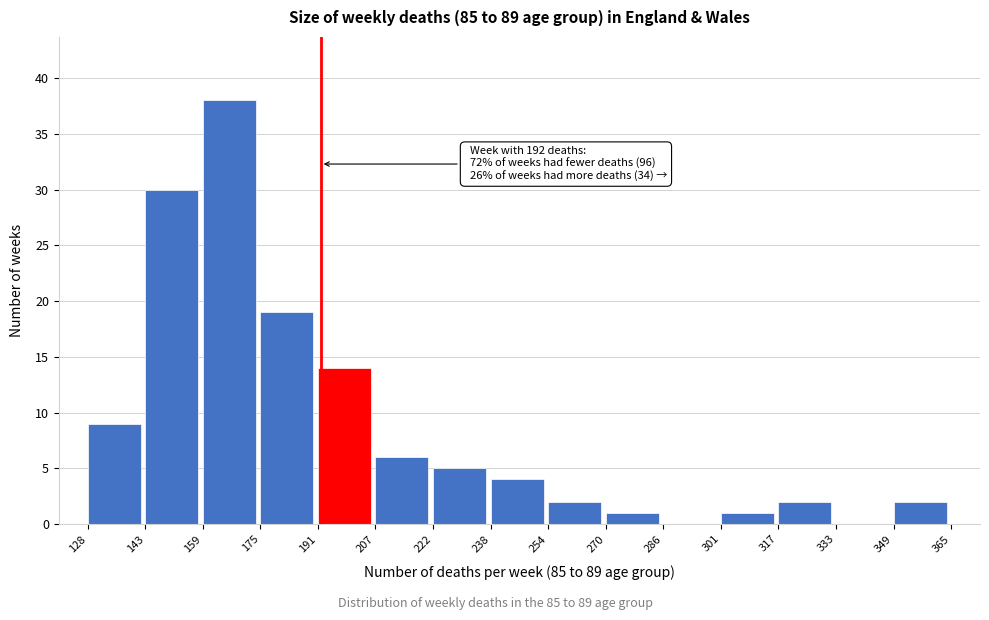

Over which range of the x-axis is the bar tallest?

159 to 175